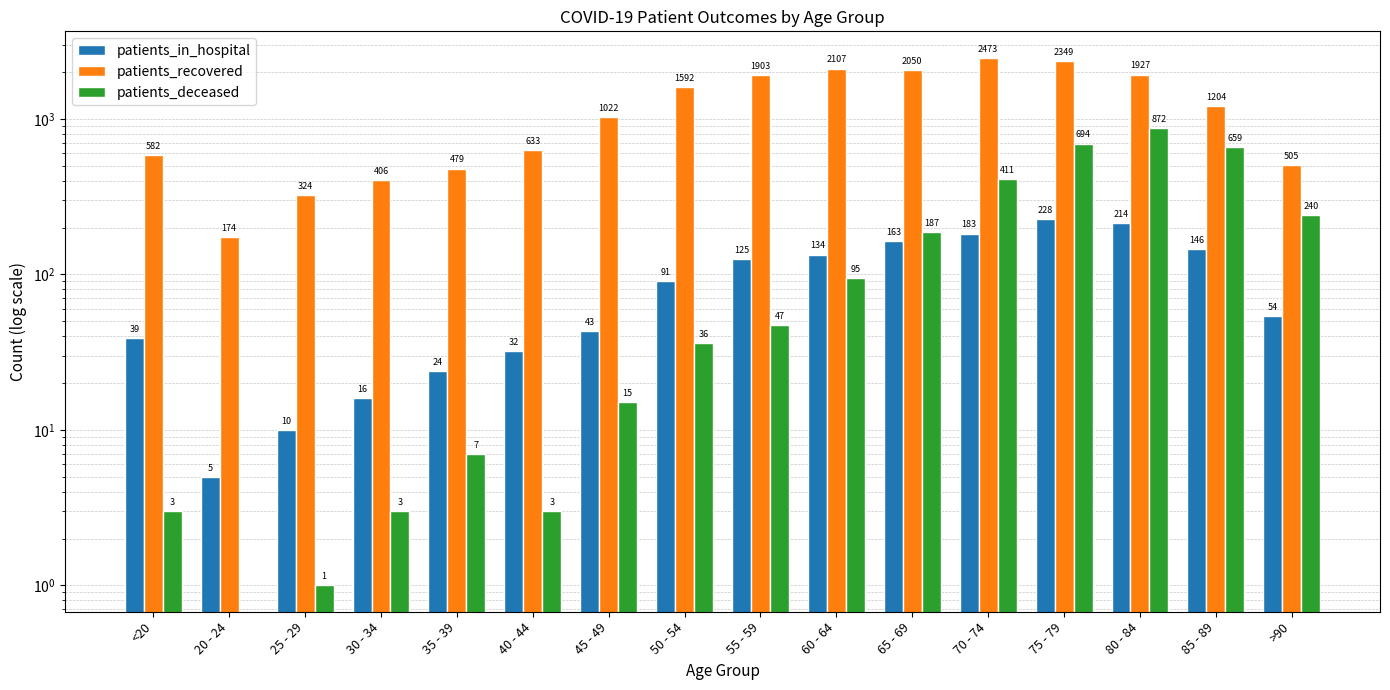

What position from the left is 50 - 54?

8